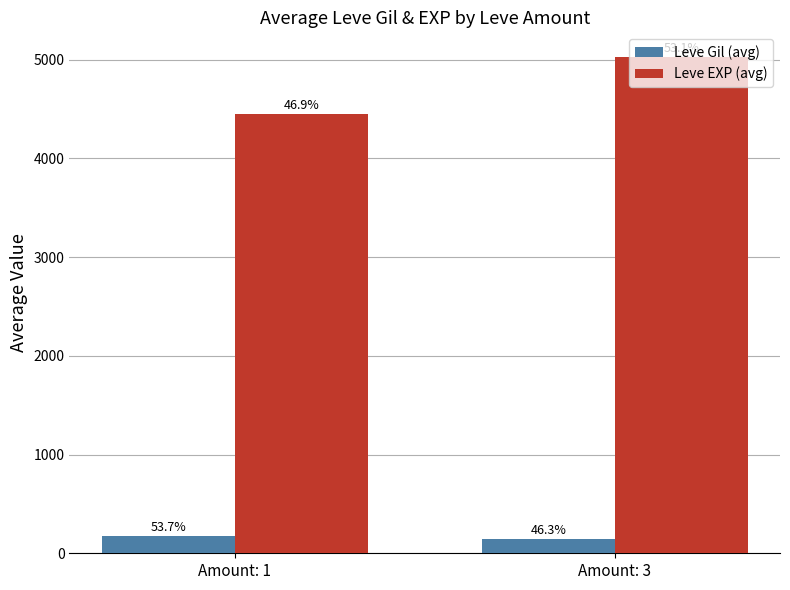

At how many categories does at least one series exceed 1339?

2